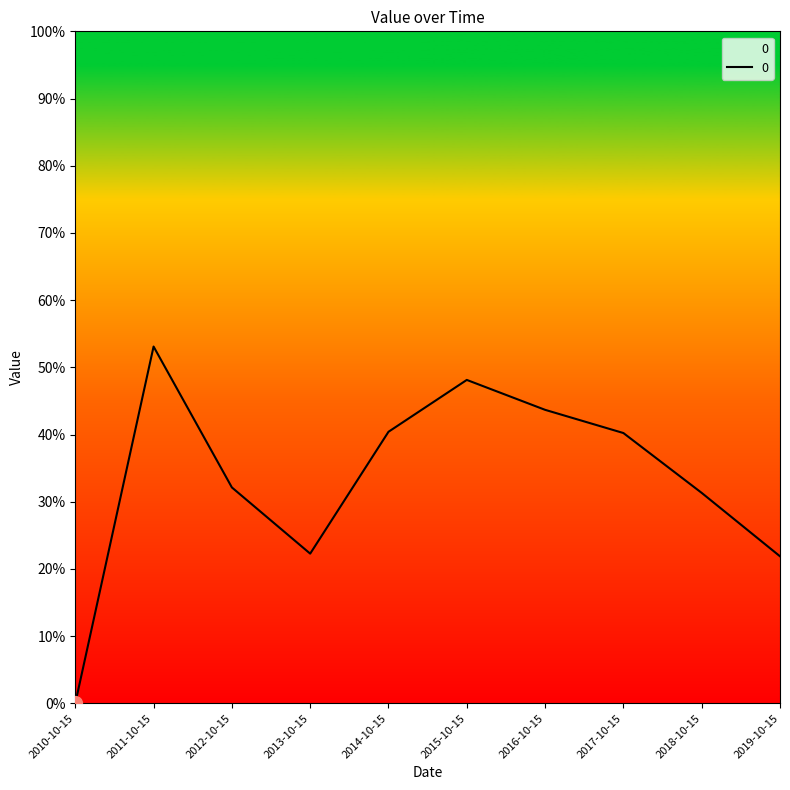

Which category has the lowest value across all series?

2010-10-15